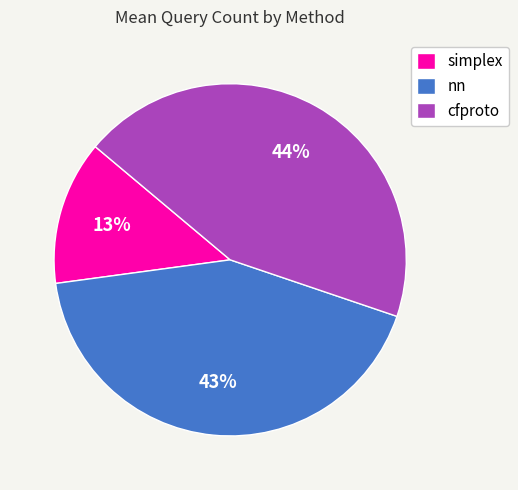

Does any single category account for the majority?

No